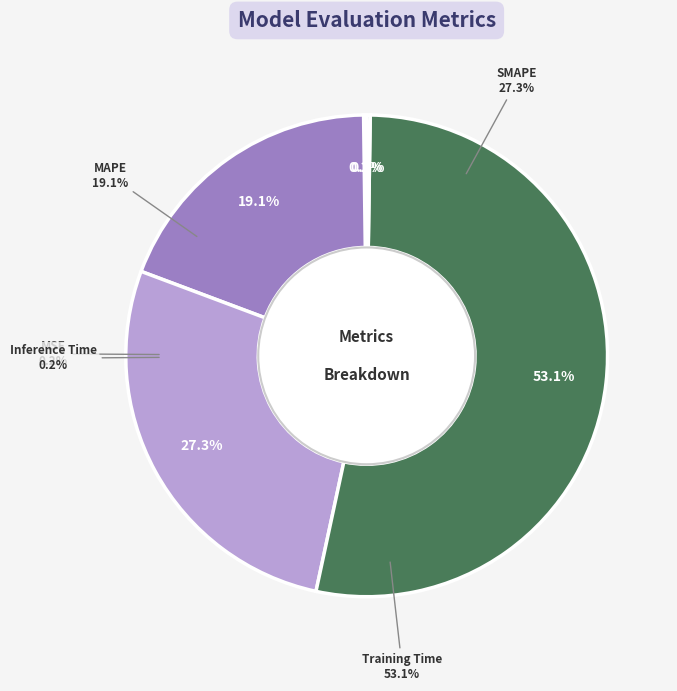

Do Inference Time and SMAPE together represent more than half of the pie?

No